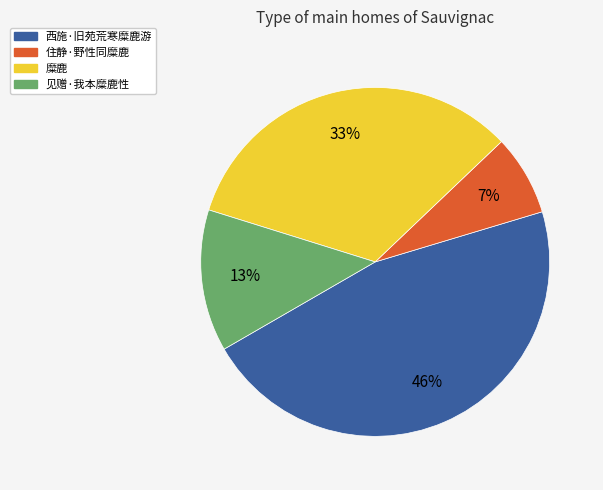

Rank the categories by value from highest to lowest.

西施·旧苑荒寒糜鹿游, 糜鹿, 见赠·我本糜鹿性, 住静·野性同糜鹿